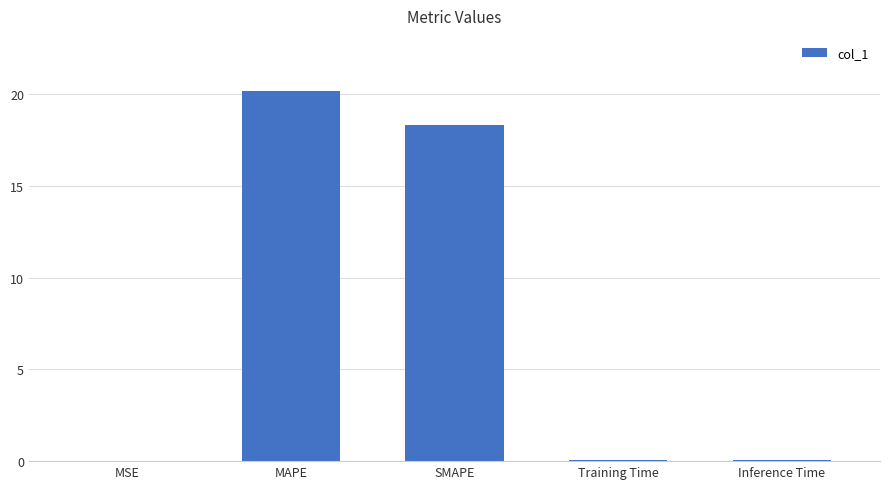

Which has a higher value, SMAPE or Training Time?

SMAPE